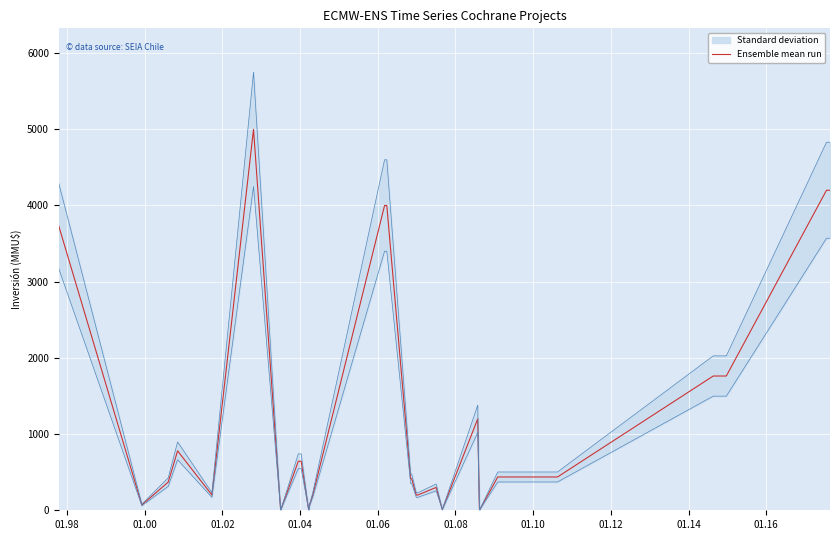

Reading left to right, list all the values displayed in this chart.

3730	70	370	780	200	5000	0	0	0	0	0	0	644	644	0	72	200	4000	4000	415	415	200	200	300	10	1200	0	437	437	1762	1762	4200	4200